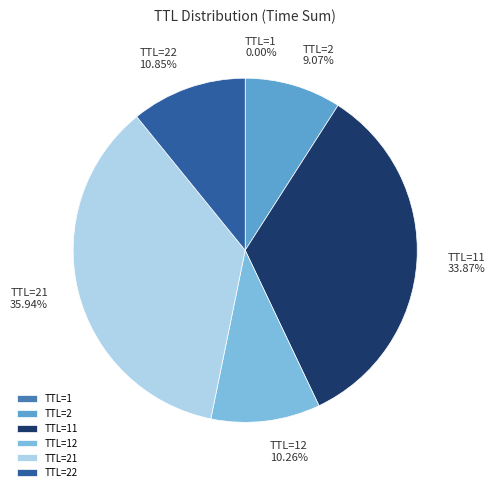

Is TTL=2 the majority of the pie?

No